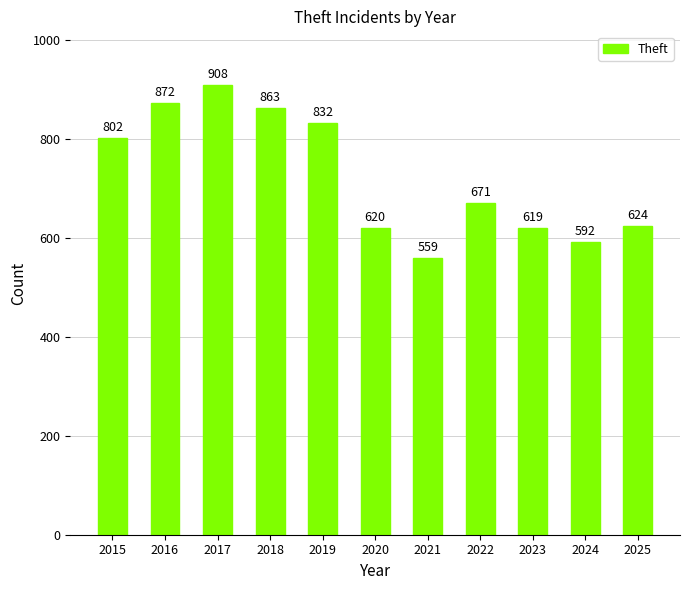

What is the change in value from 2021 to 2025?

+65